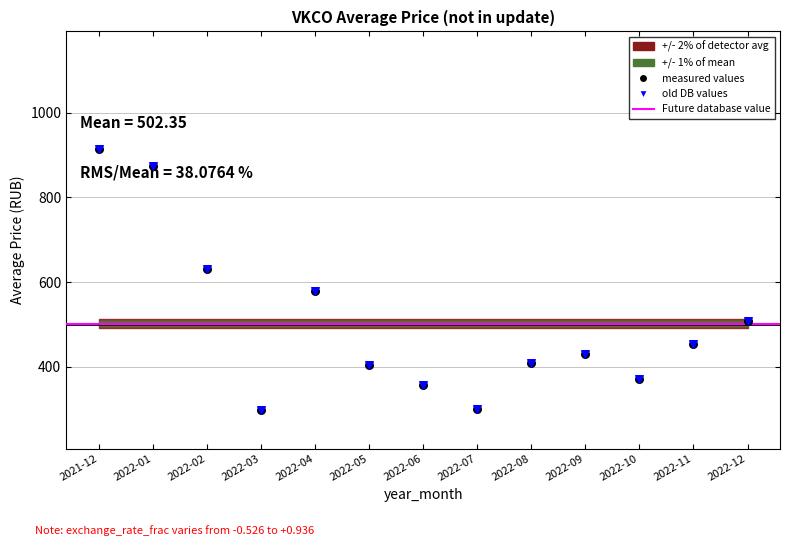

What is the change in value from 2021-12 to 2022-03?

-615.4